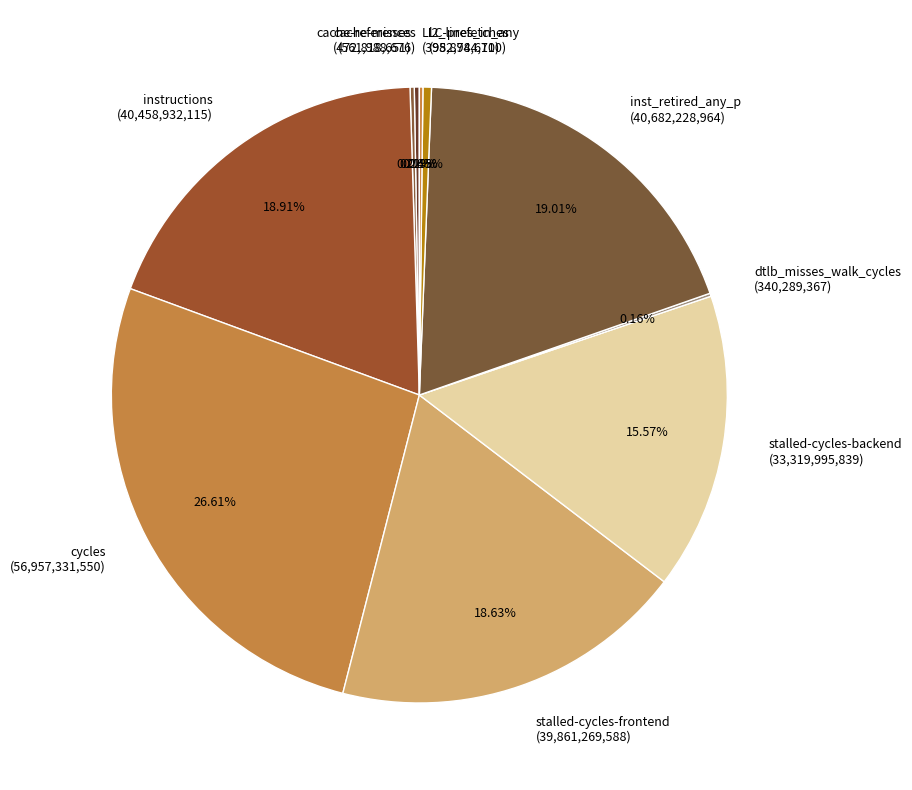

Is the sum of instructions and stalled-cycles-frontend greater than half?

No